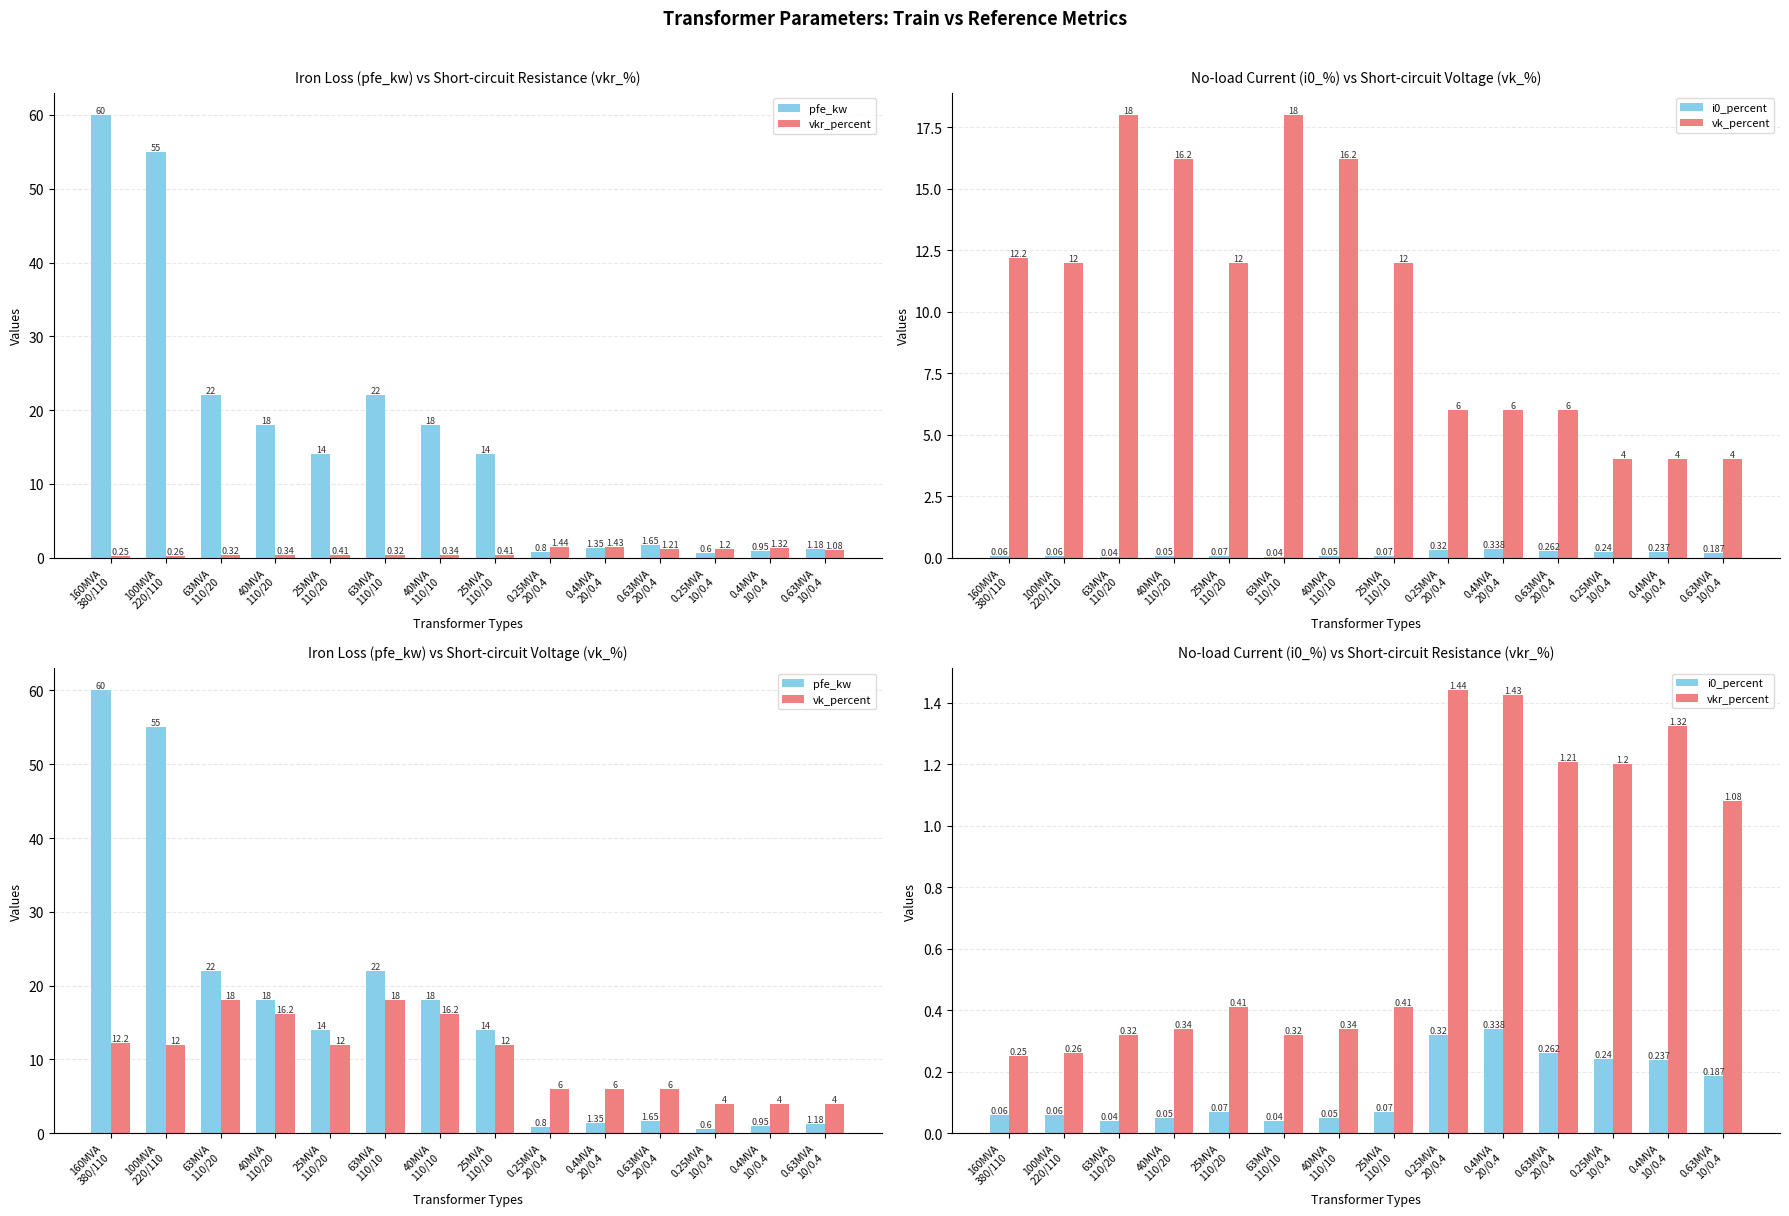

Is the value of pfe_kw at 0.63MVA
20/0.4 greater than the value of vk_percent at 63MVA
110/20?

No